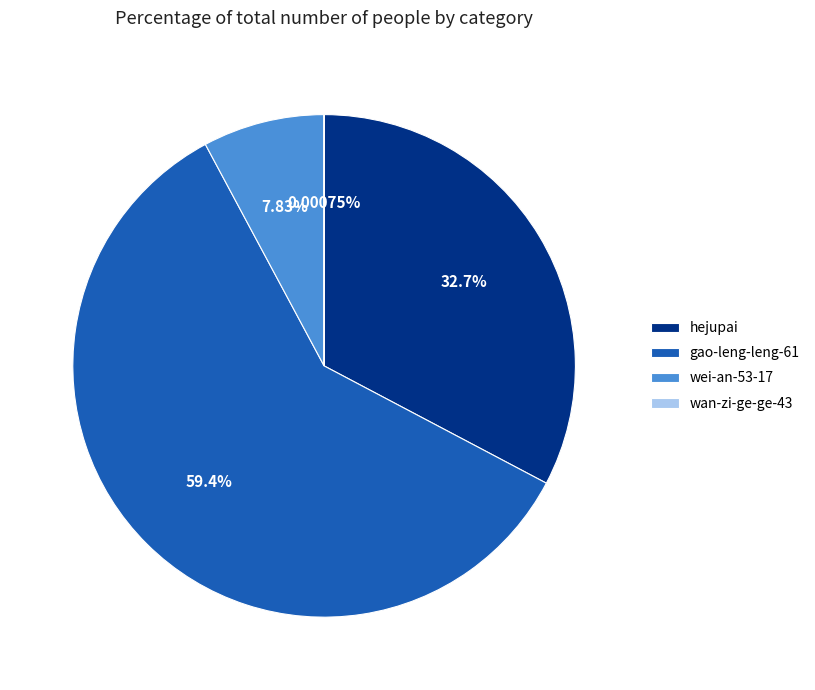

Between hejupai and gao-leng-leng-61, which is larger?

gao-leng-leng-61